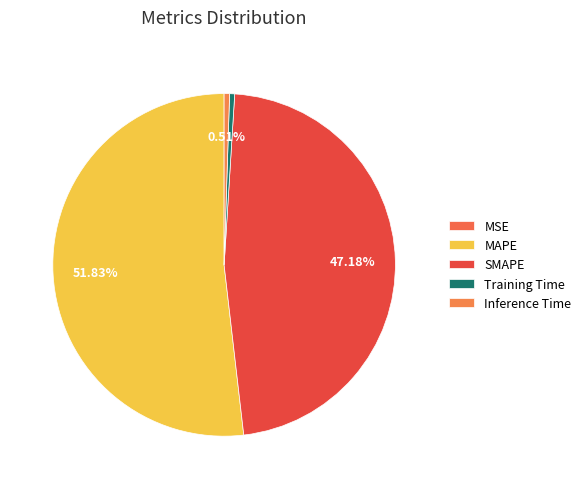

Is MAPE the majority of the pie?

Yes